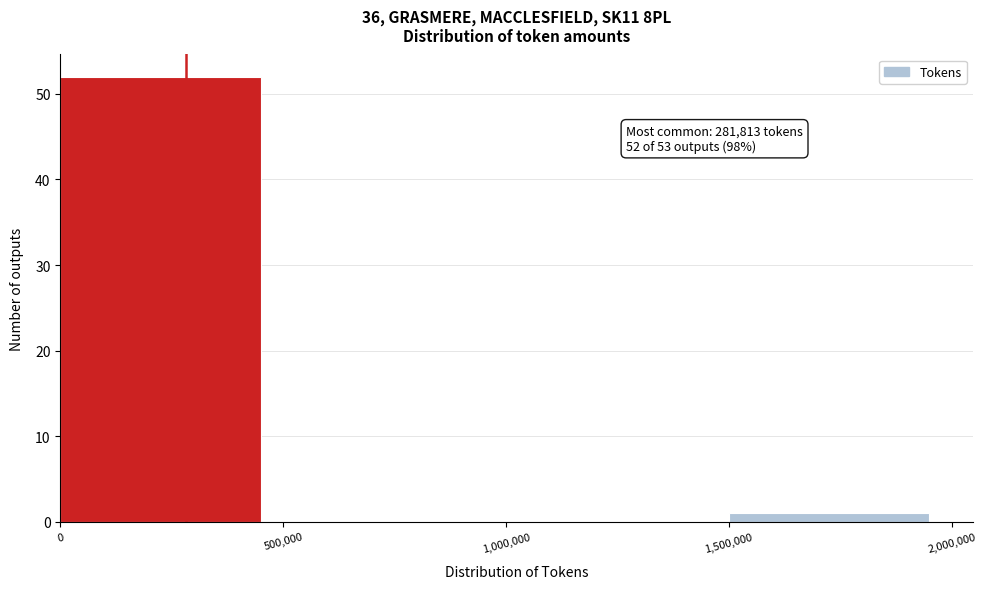

Over which range of the x-axis is the bar tallest?

0 to 500,000